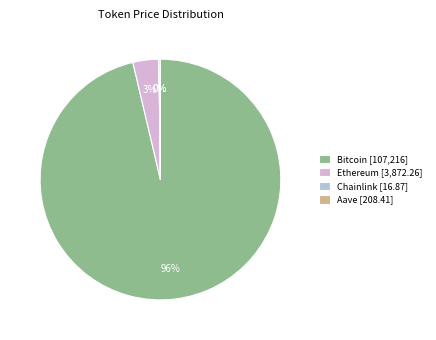

Is there any slice that represents more than half of the pie?

Yes